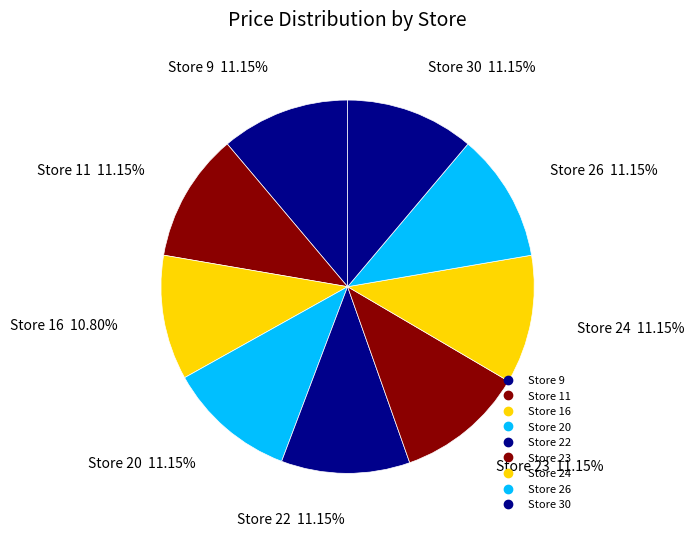

Which category has the biggest portion of the pie?

Store 9